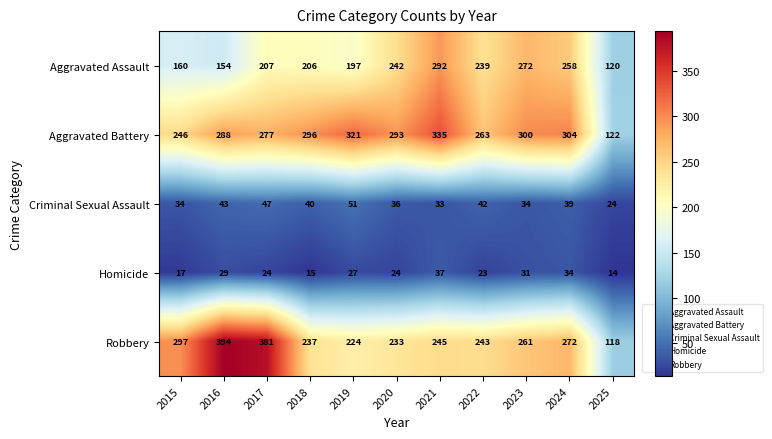

At which label does Aggravated Battery reach its minimum?

2025